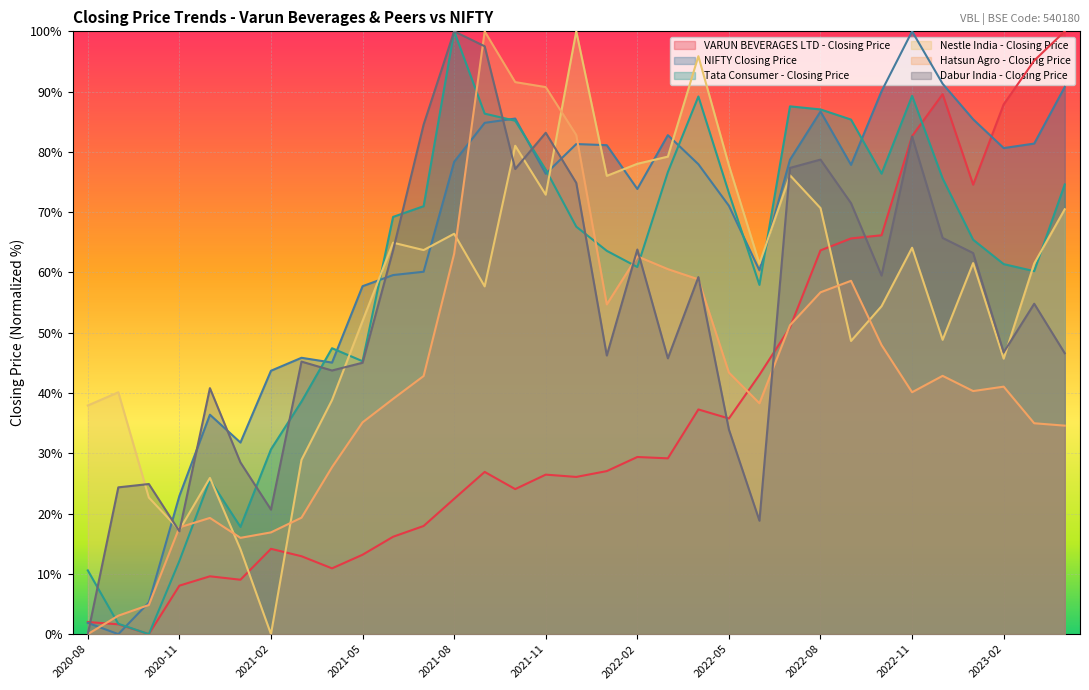

What position from the left is 2020-10?

3